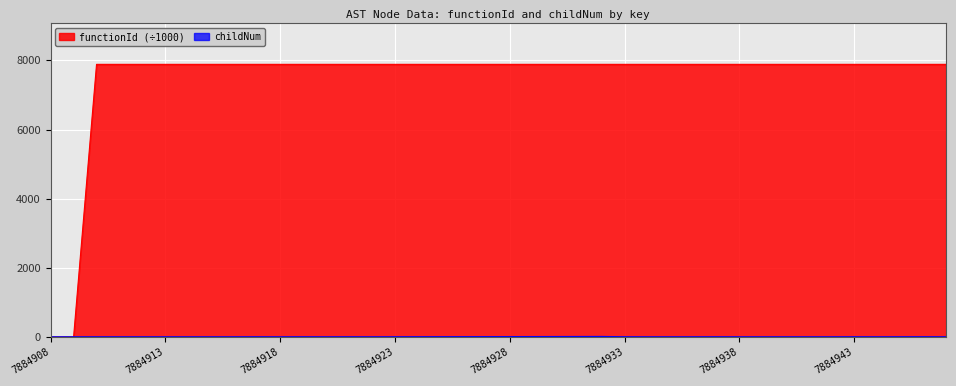

The functionId (÷1000) series shows 7884.9 at 7884933. True or false?

True